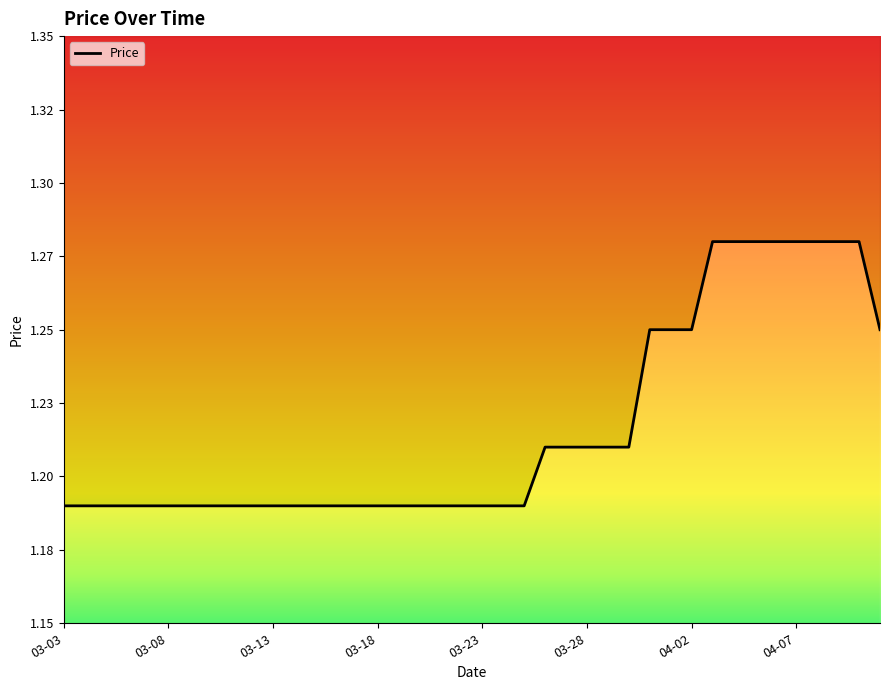

Read the value at 04-07.

1.3